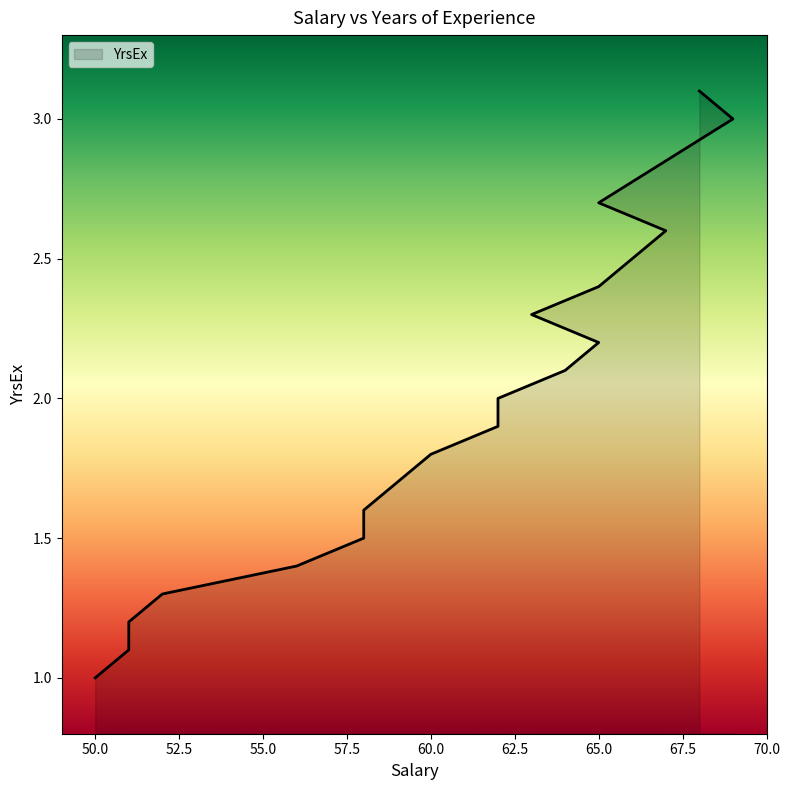

How many data points are above 1?

18